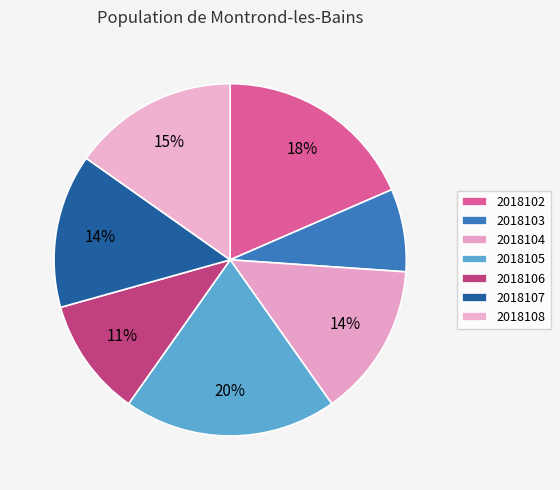

How many segments does this pie chart have?

7